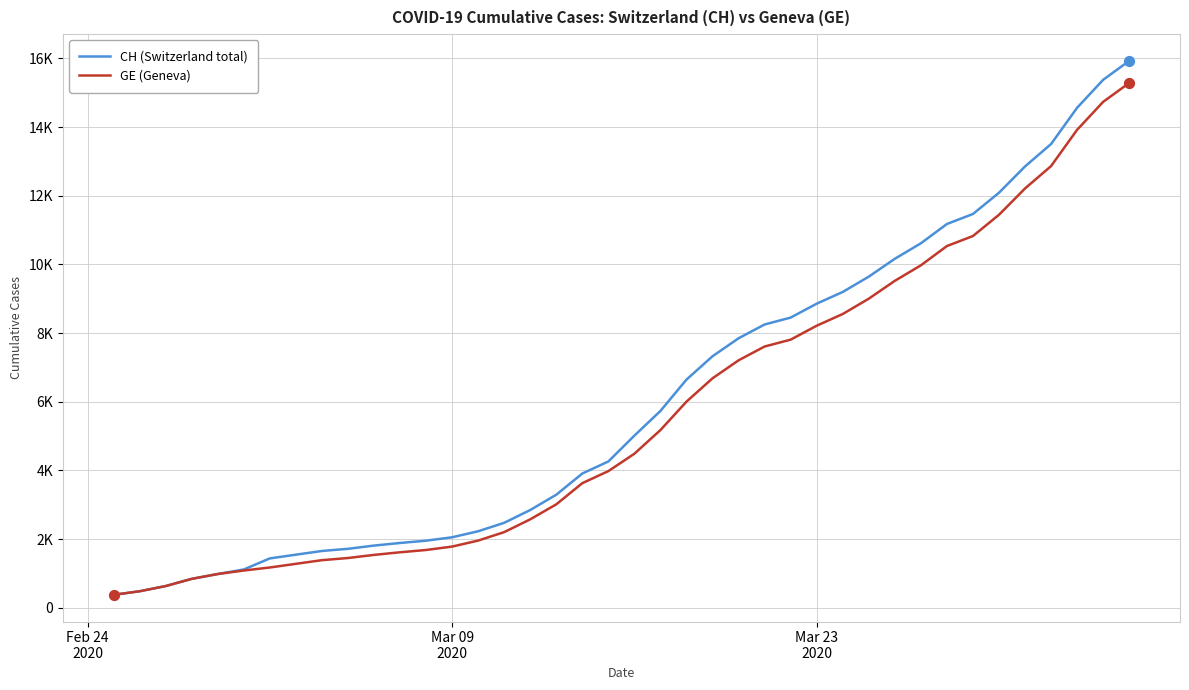

Does the chart have visible grid lines?

Yes